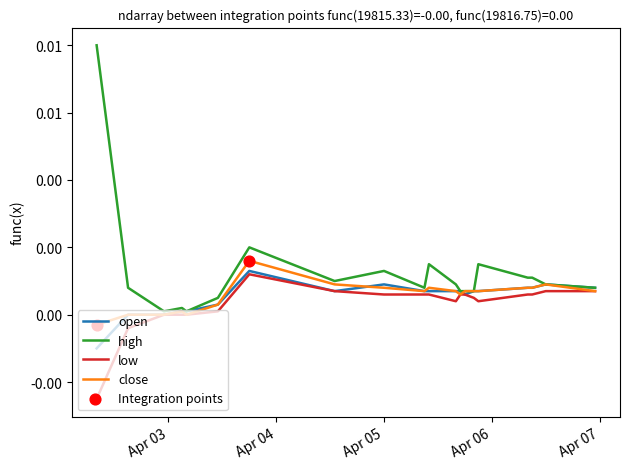

At which category is the sum across all series the highest?

2024-04-03 18:00:00